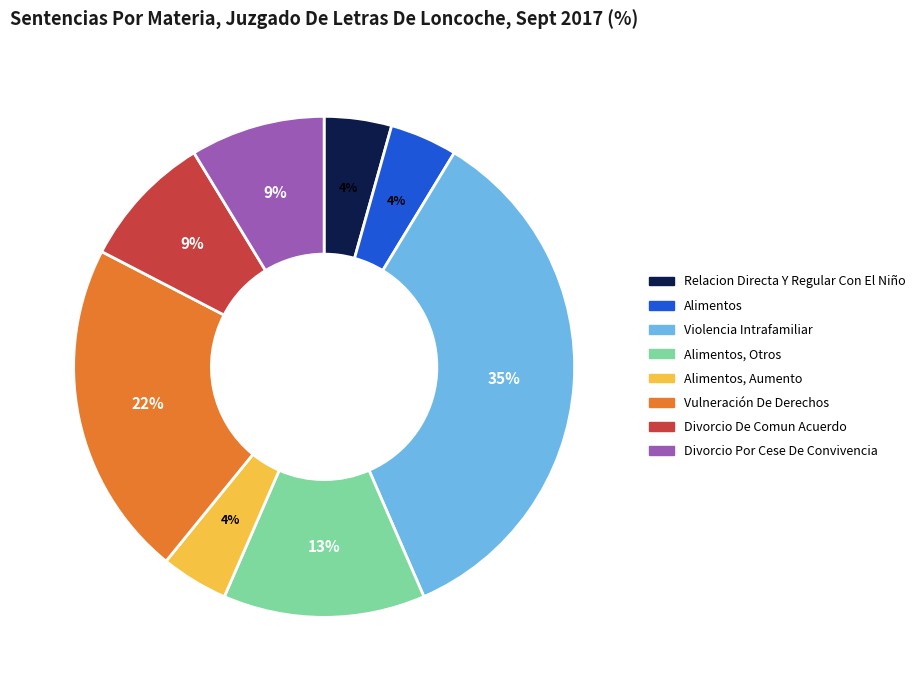

Is there any slice that represents more than half of the pie?

No